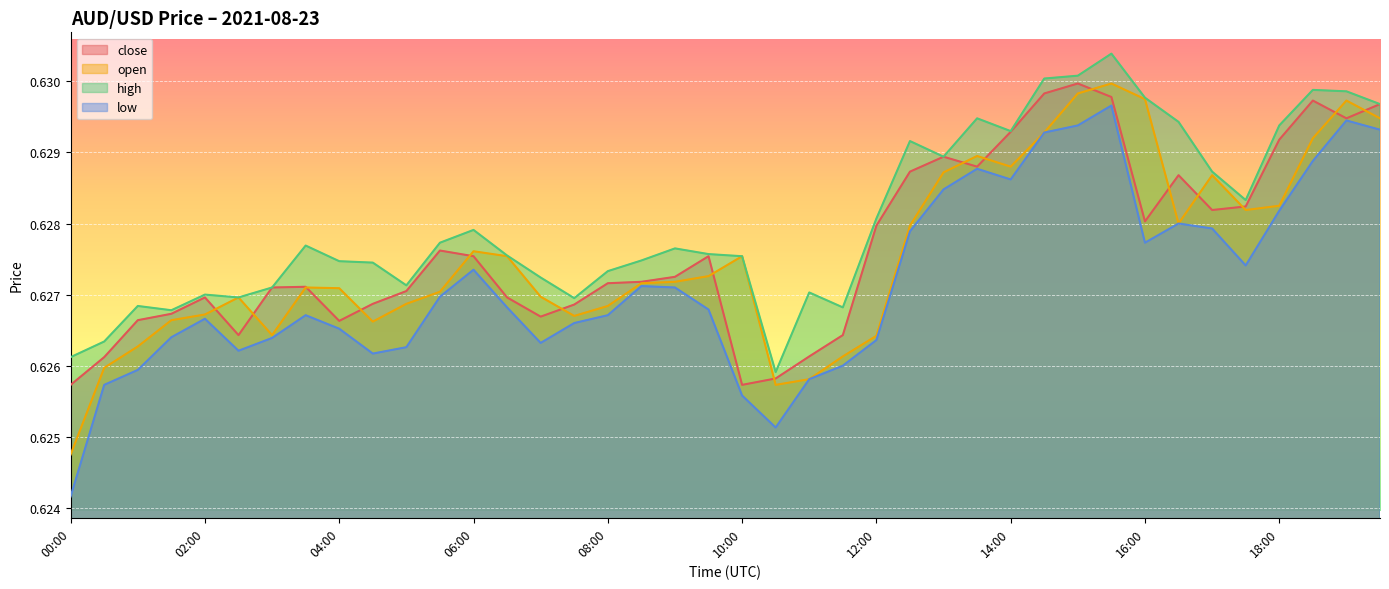

What position from the right is 14:30?

11